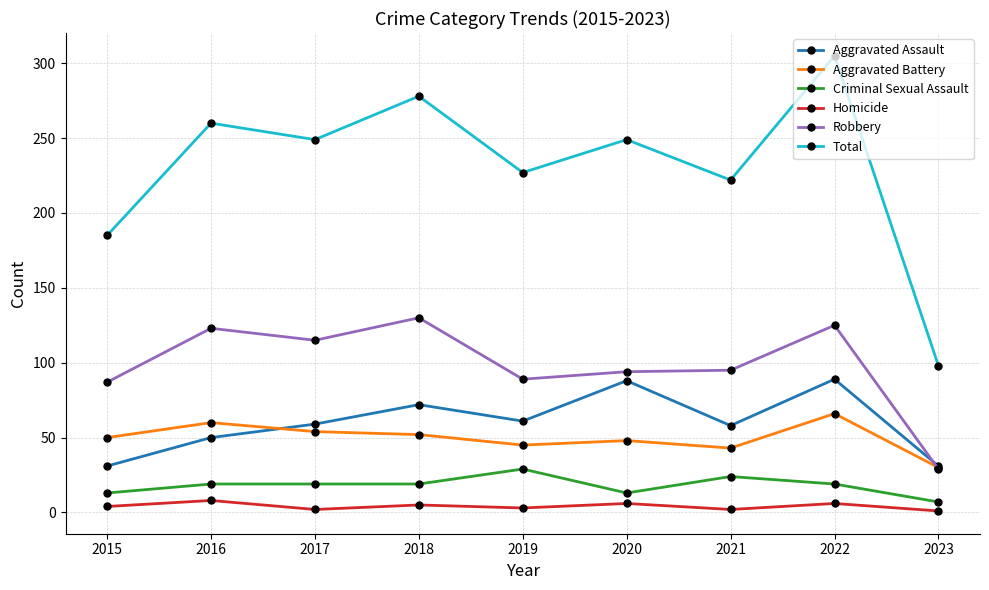

Between 2018 and 2019, which series saw the biggest shift?

Total